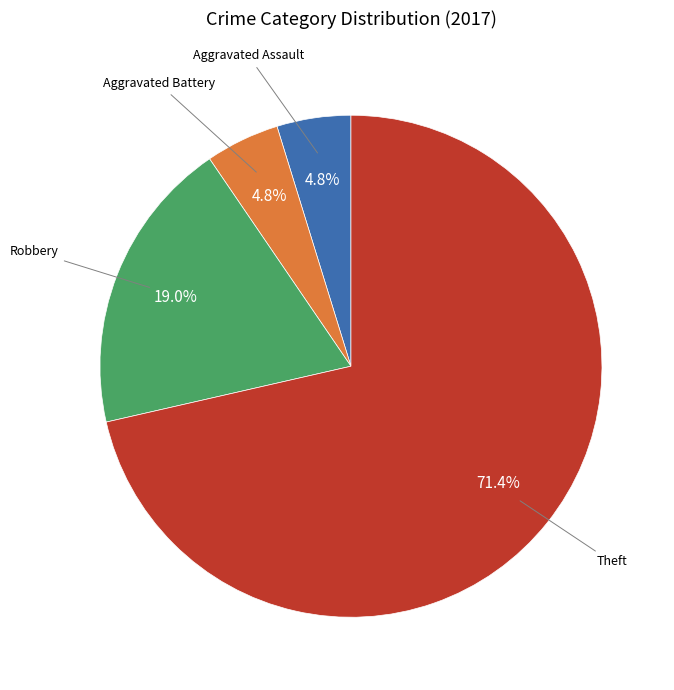

Is there any slice that represents more than half of the pie?

Yes